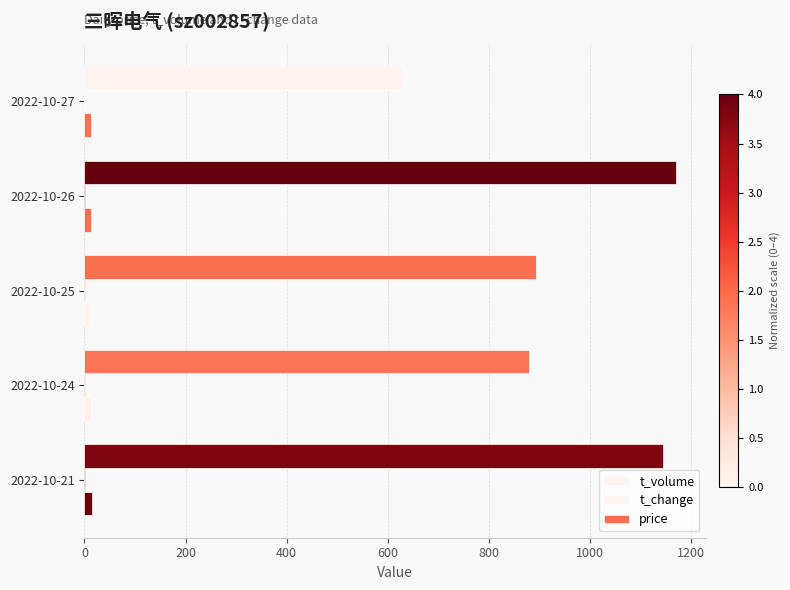

How many data points does each series have?

5